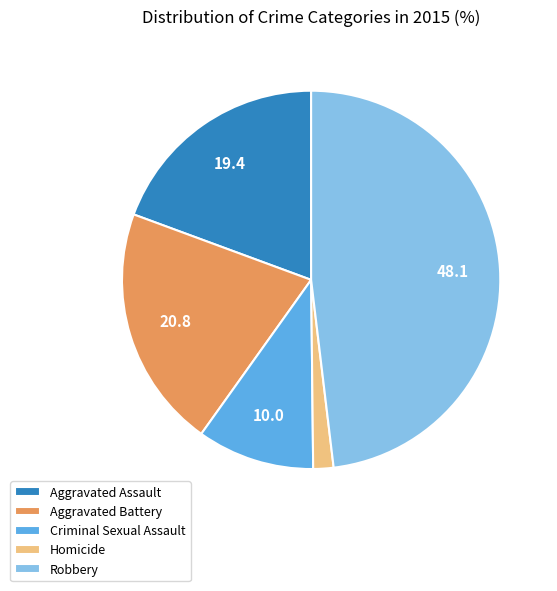

The Robbery slice represents 48% of the pie. True or false?

True